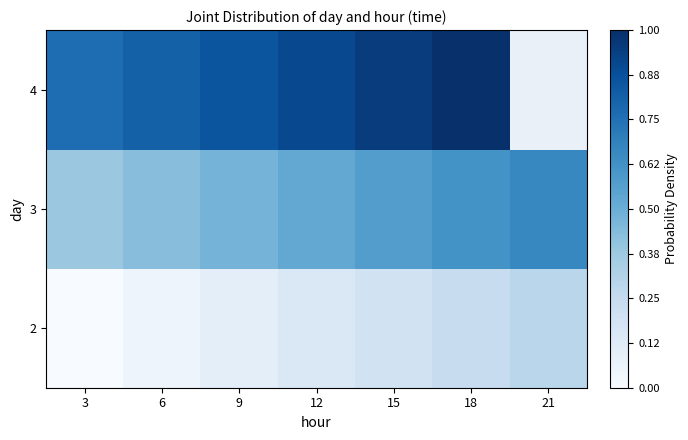

Rank the series by their maximum value, from lowest to highest.

2, 3, 4